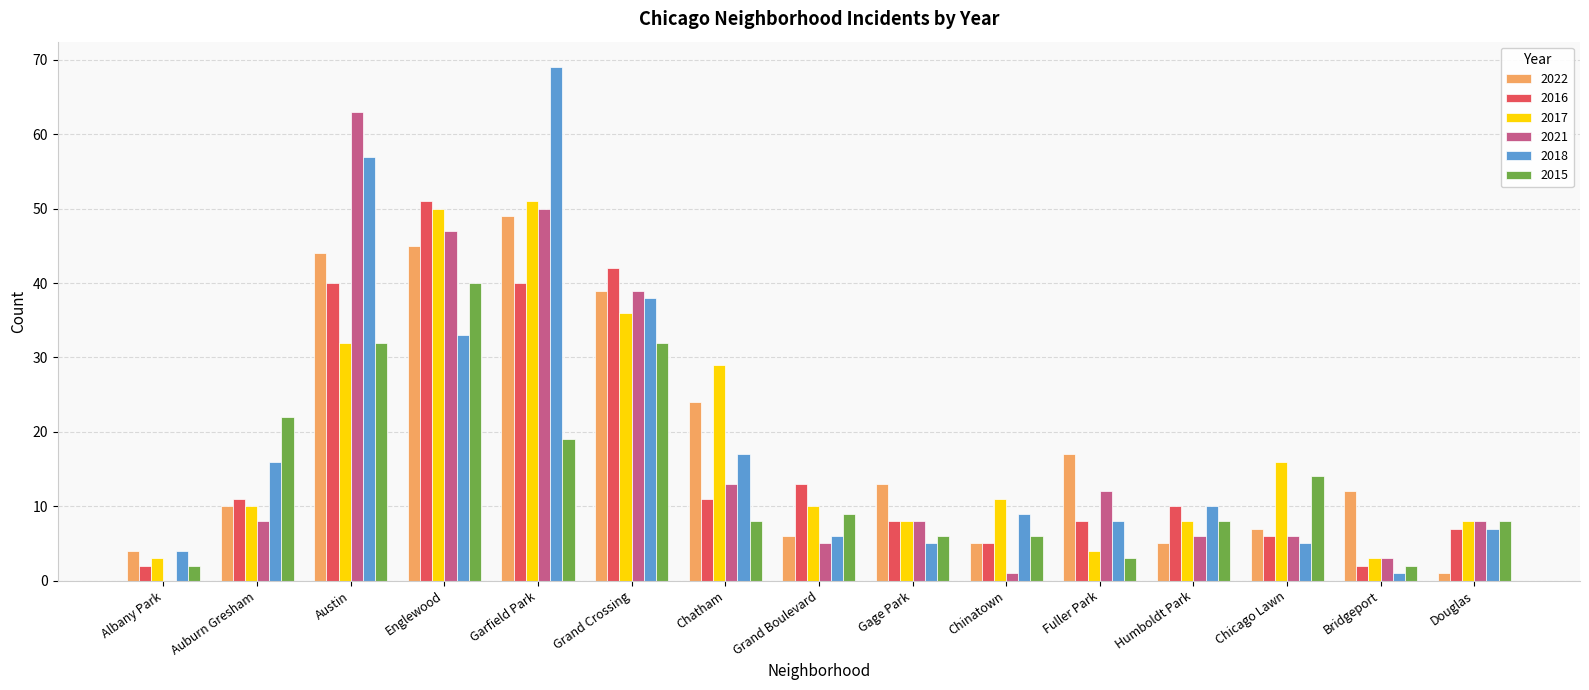

Is the value of 2017 at Chatham greater than the value of 2021 at Grand Crossing?

No